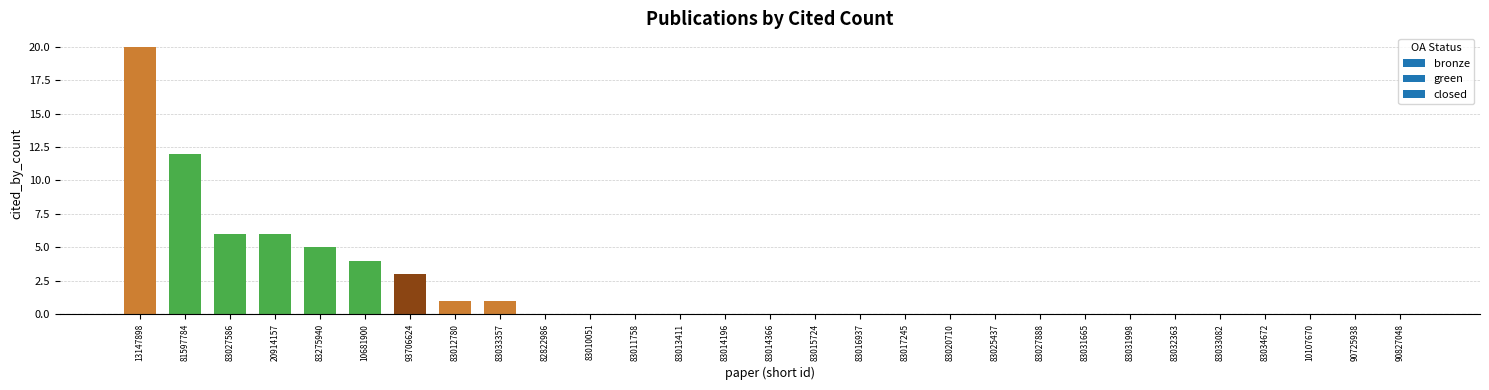

Does the chart contain stacked bars?

No